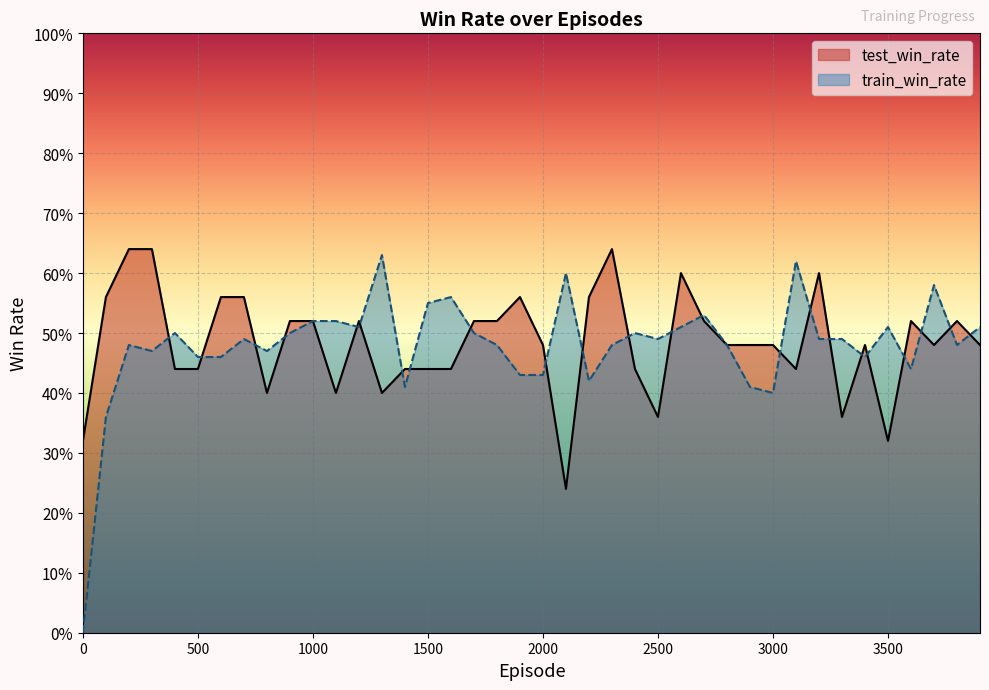

Which series has the largest range (max minus min)?

train_win_rate